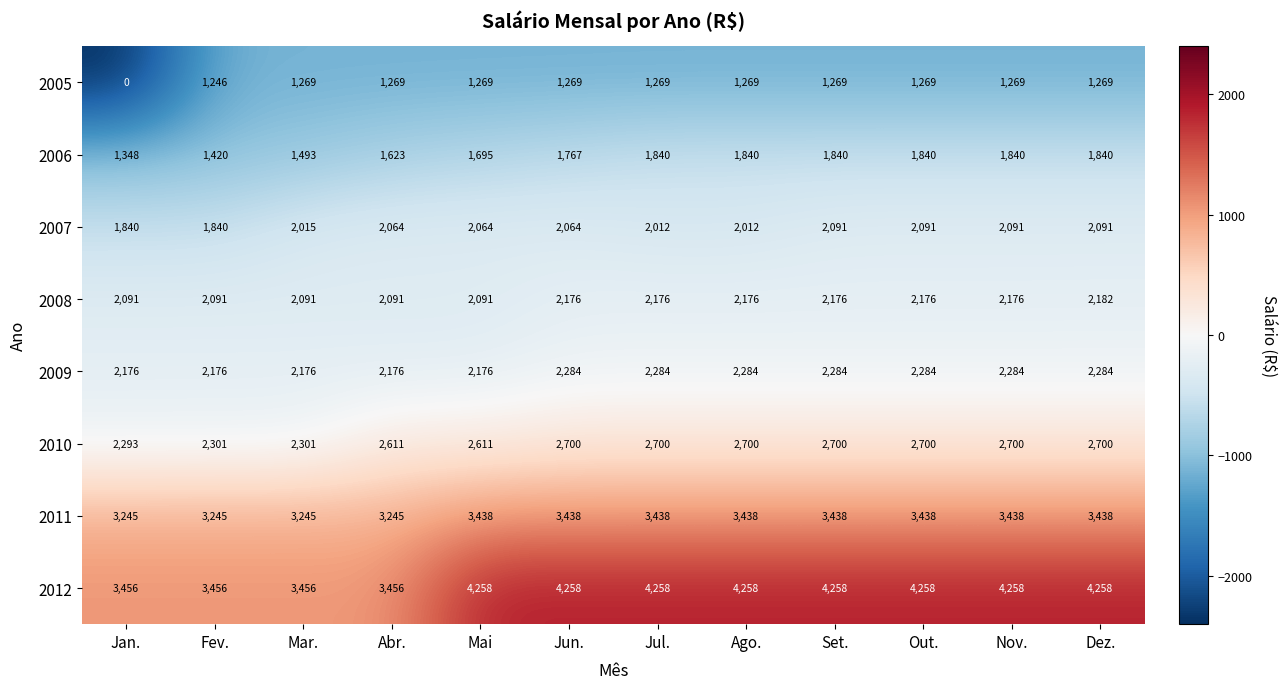

What is the difference between the second highest and minimum values in the 2005 series?

1269